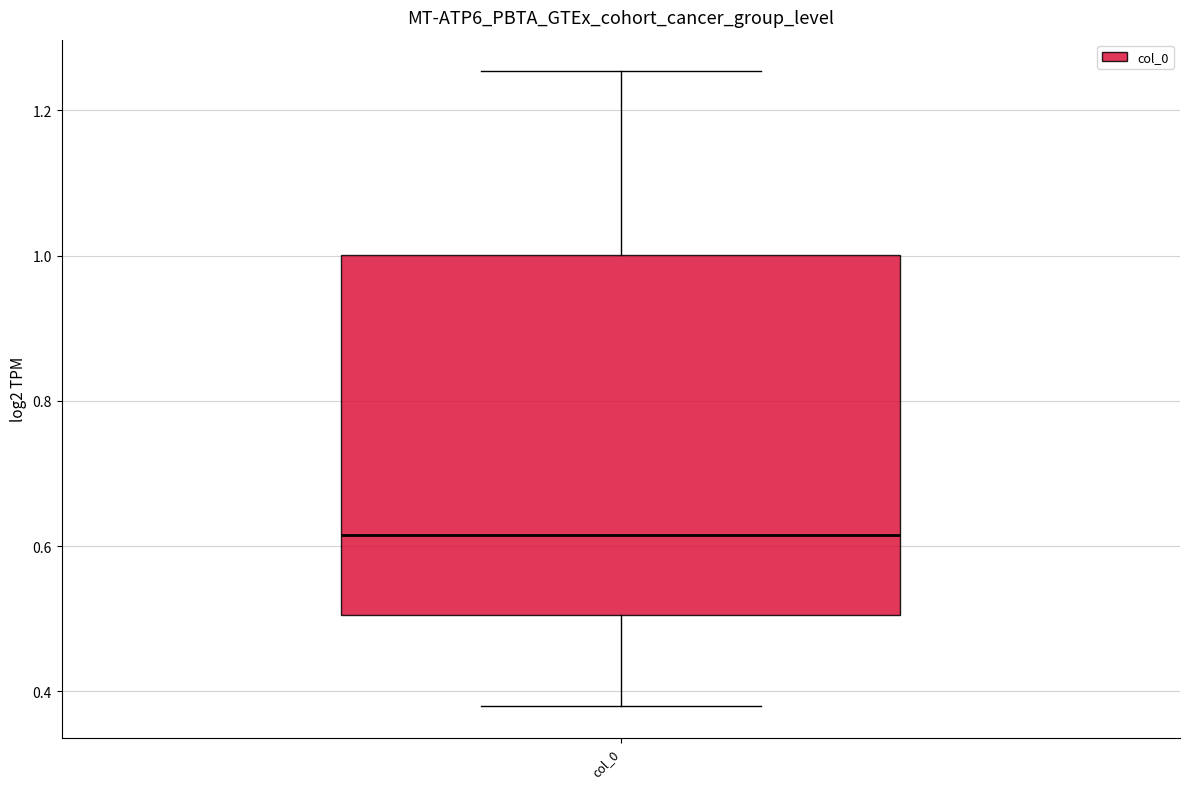

Read this box plot against the y-axis: the position of the median line, the range covered by the box, and the ends of both whiskers. The values are not printed on the chart, so give them approximately, as read against the axis.

median 0.62, box 0.50 to 1.00, whiskers 0.38 to 1.26